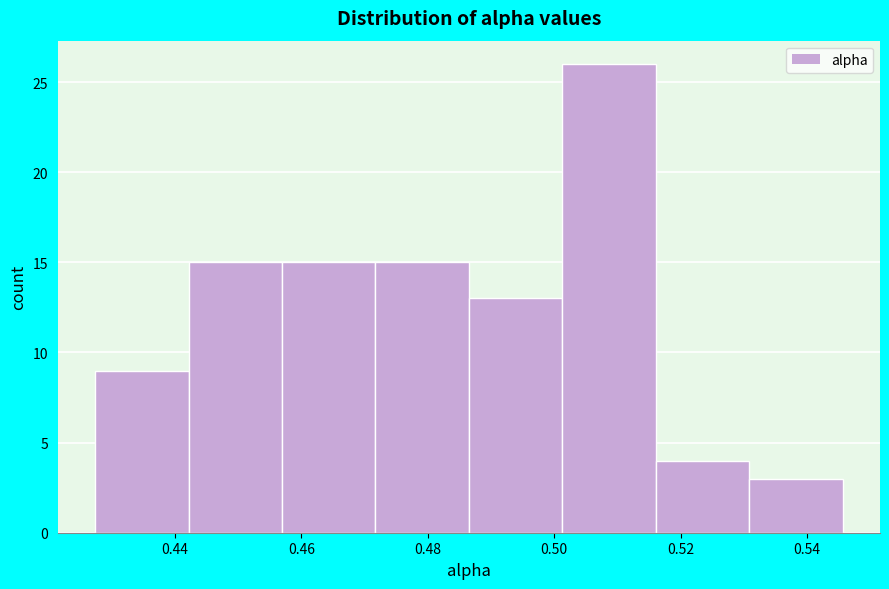

How tall is the bar that spans 0.530 to 0.546 on the x-axis? Neither the bar edges nor the heights are printed on the chart, so give them approximately, as read against the axes.

3